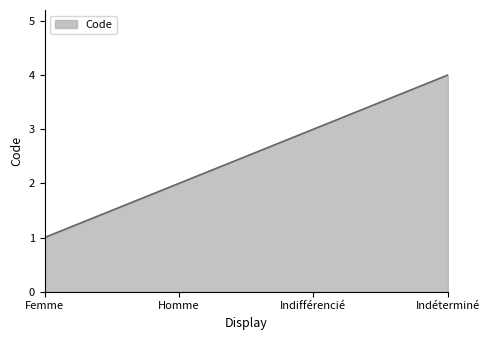

What is the maximum value shown in the chart?

4